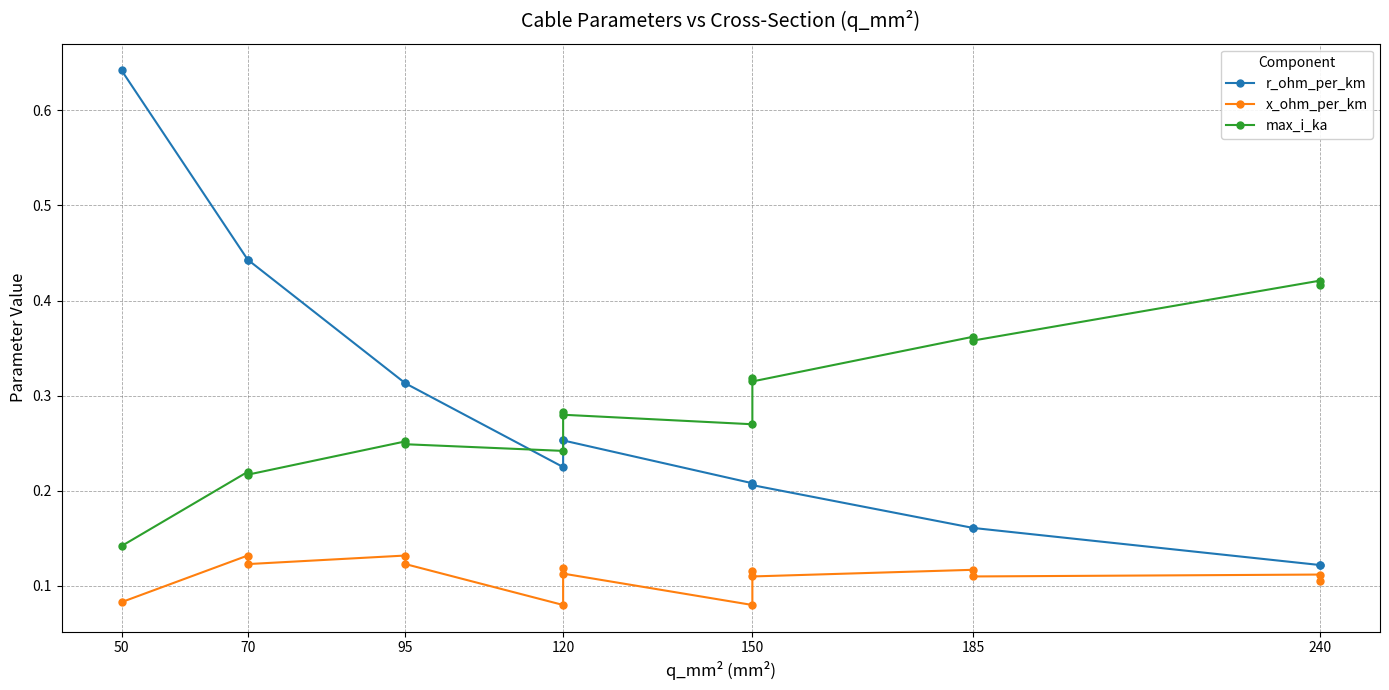

What is the difference between the maximum and minimum values in the r_ohm_per_km series?

0.5